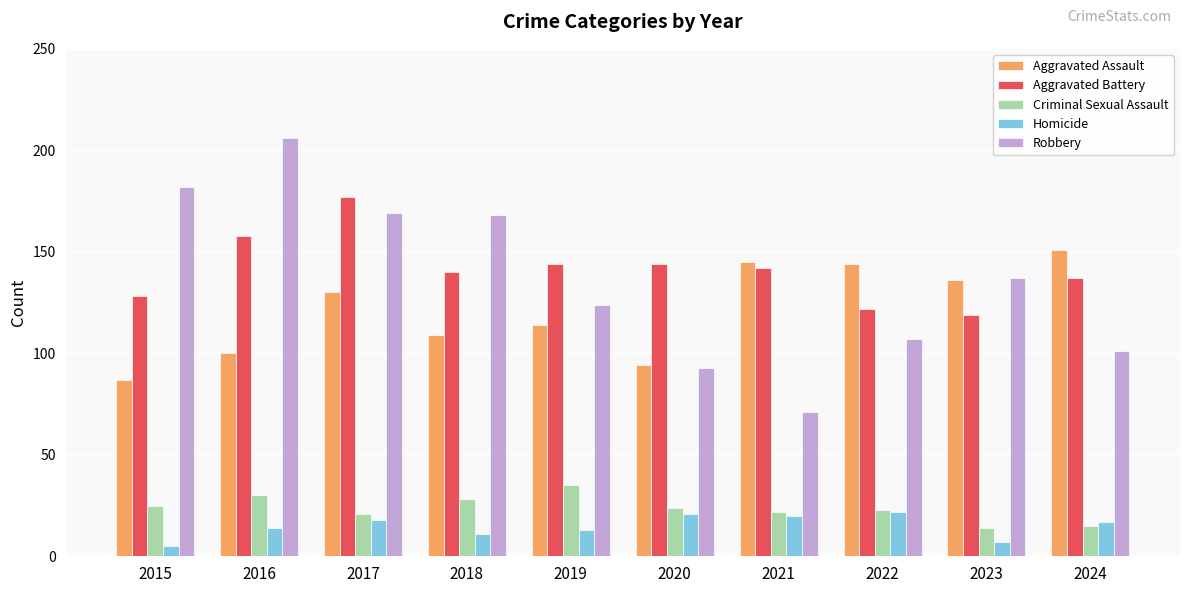

At 2018, list the series in order from largest to smallest.

Robbery, Aggravated Battery, Aggravated Assault, Criminal Sexual Assault, Homicide